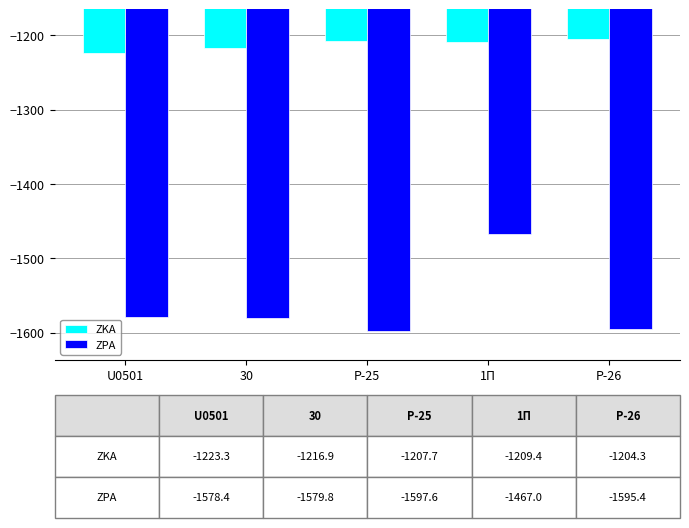

Rank the series by their maximum value, from highest to lowest.

ZKA, ZPA